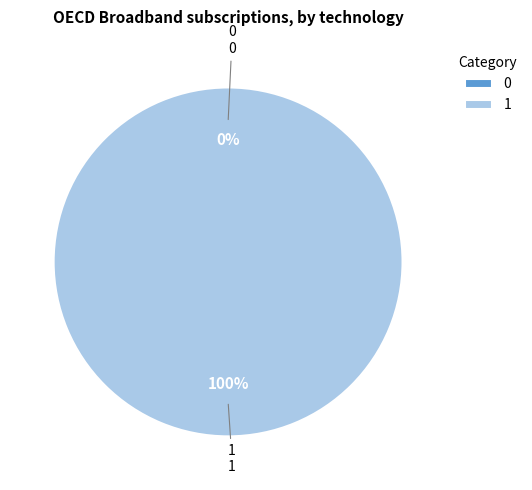

To the nearest percent, what is the difference between the 0 and 1 slice percentages?

100%